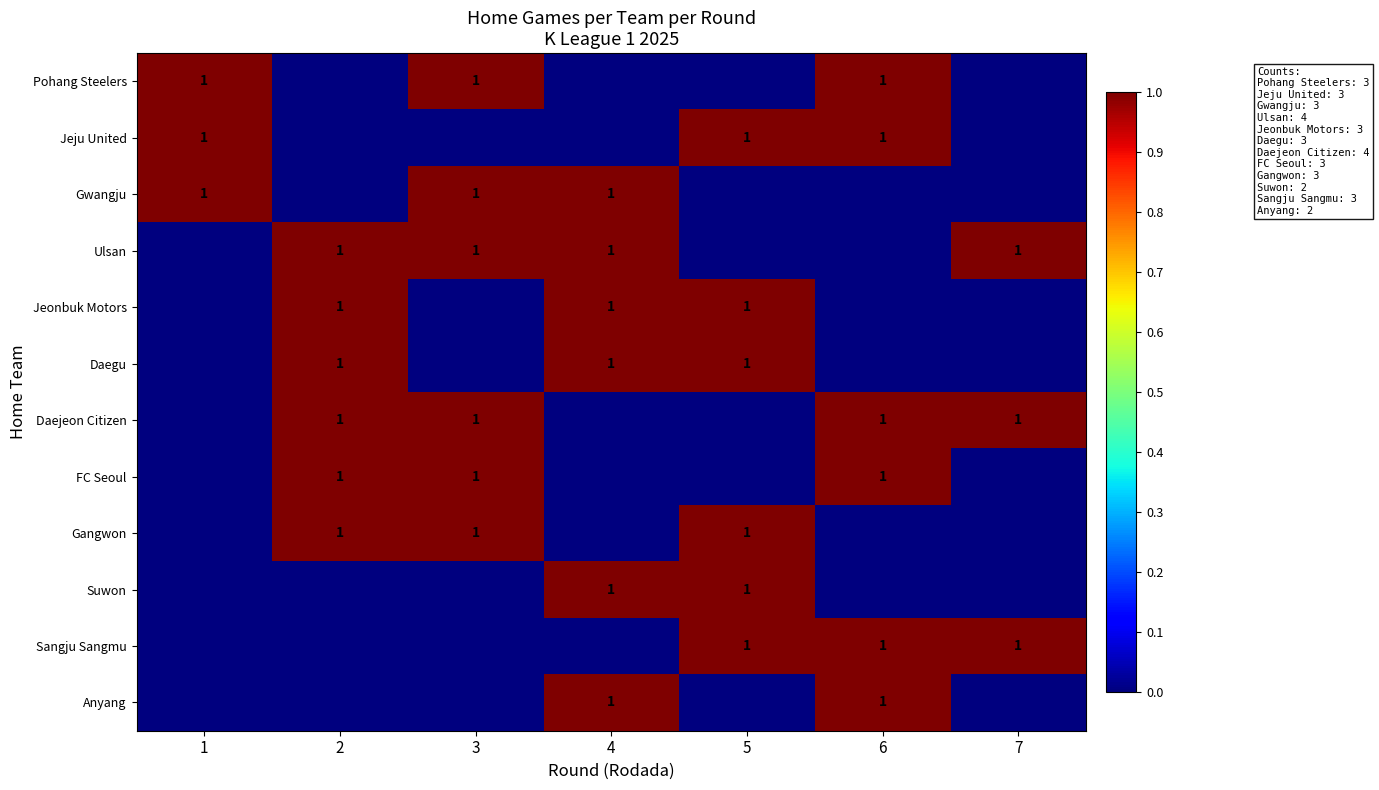

True or false: Gangwon has a value of 2 at 2.

False